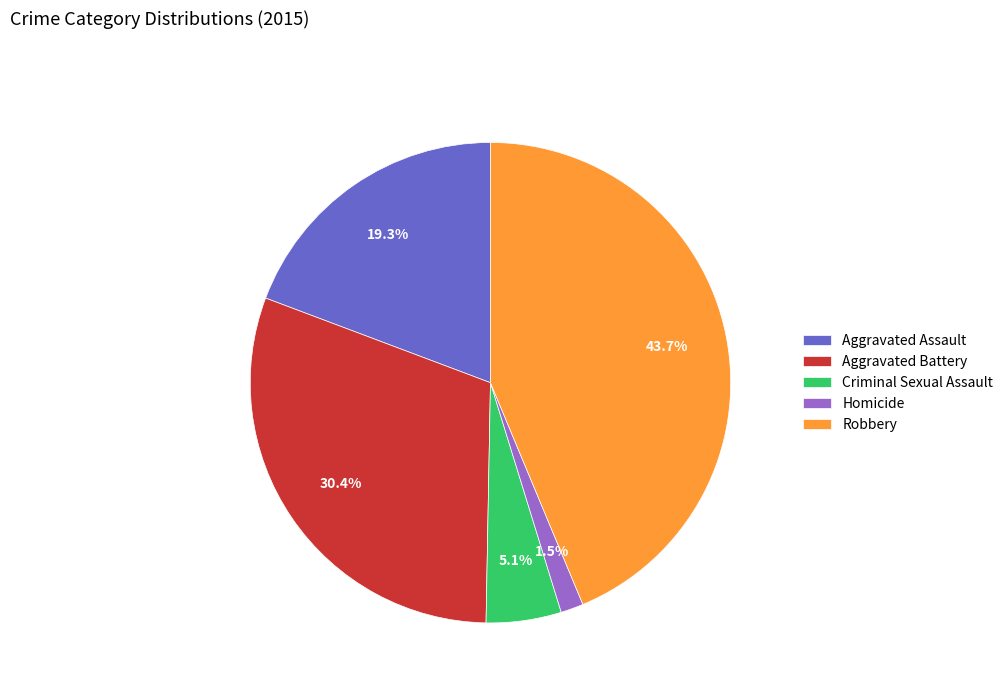

Rank the categories by value from highest to lowest.

Robbery, Aggravated Battery, Aggravated Assault, Criminal Sexual Assault, Homicide